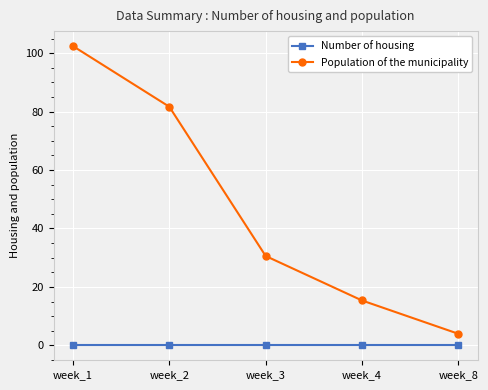

How many lines are shown in the chart?

2